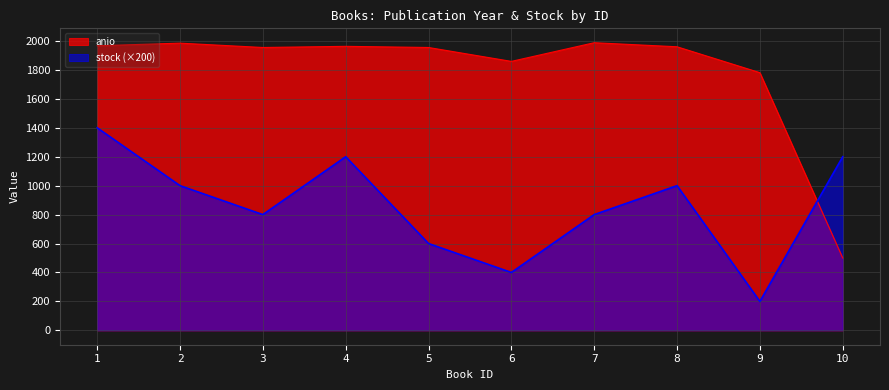

Which series has the largest range (max minus min)?

anio